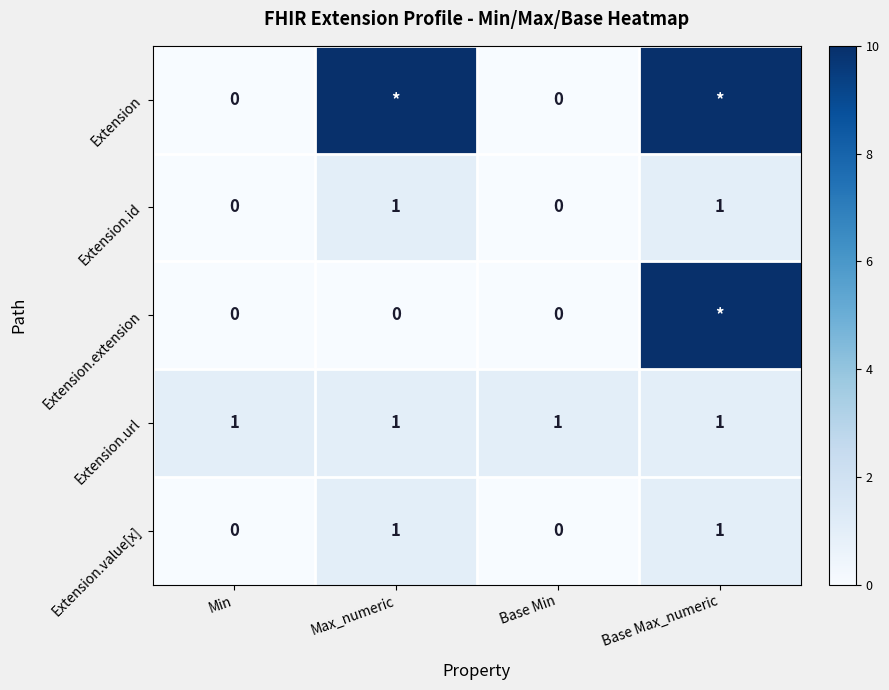

How many series are shown in this chart?

5